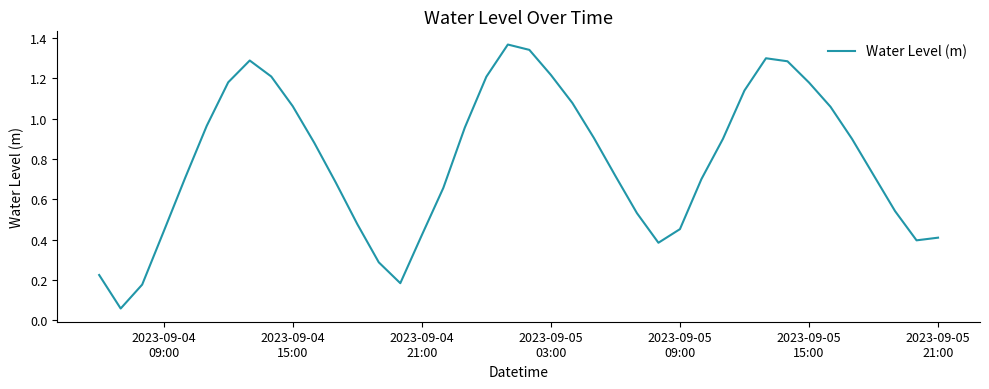

Does the chart display data point markers on the line(s)?

No